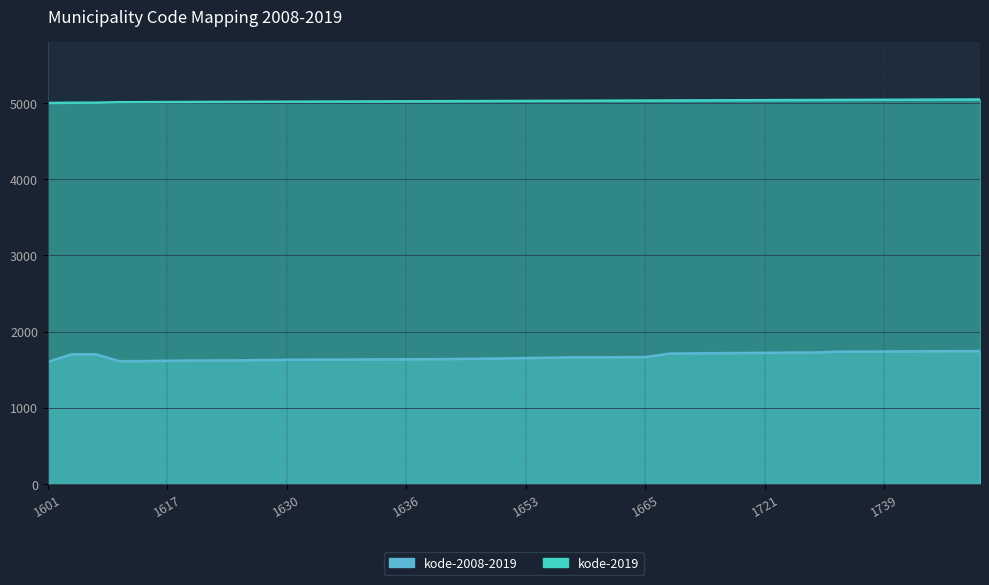

The value of kode-2019 at 1665 is 6979. True or false?

False